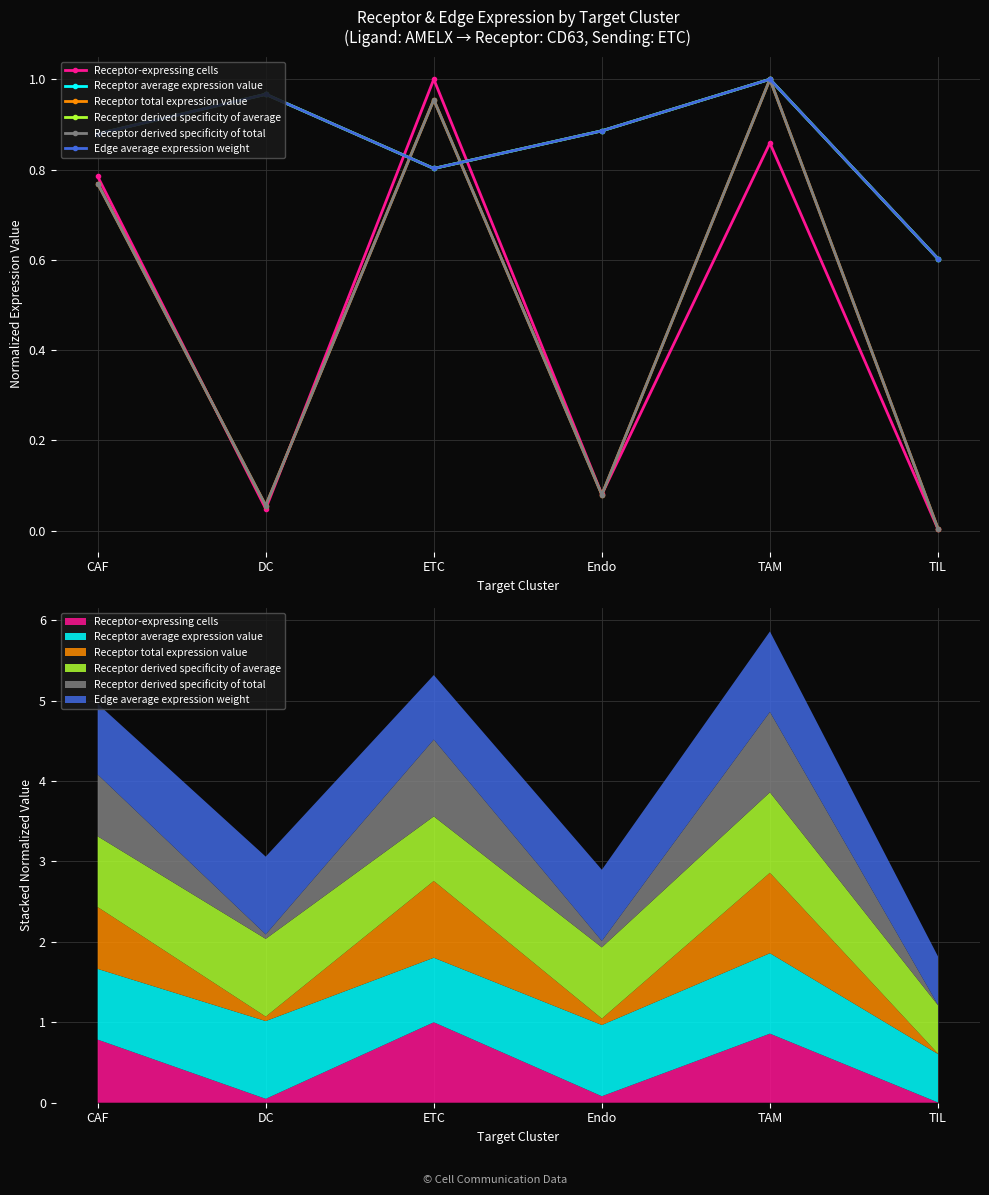

Reading left to right, transcribe all the data shown in this chart.

Receptor-expressing cells: 0.8	0.0	1.0	0.1	0.9	0.0
Receptor average expression value: 0.9	1.0	0.8	0.9	1.0	0.6
Receptor total expression value: 0.8	0.1	1.0	0.1	1.0	0.0
Receptor derived specificity of average: 0.9	1.0	0.8	0.9	1.0	0.6
Receptor derived specificity of total: 0.8	0.1	1.0	0.1	1.0	0.0
Edge average expression weight: 0.9	1.0	0.8	0.9	1.0	0.6